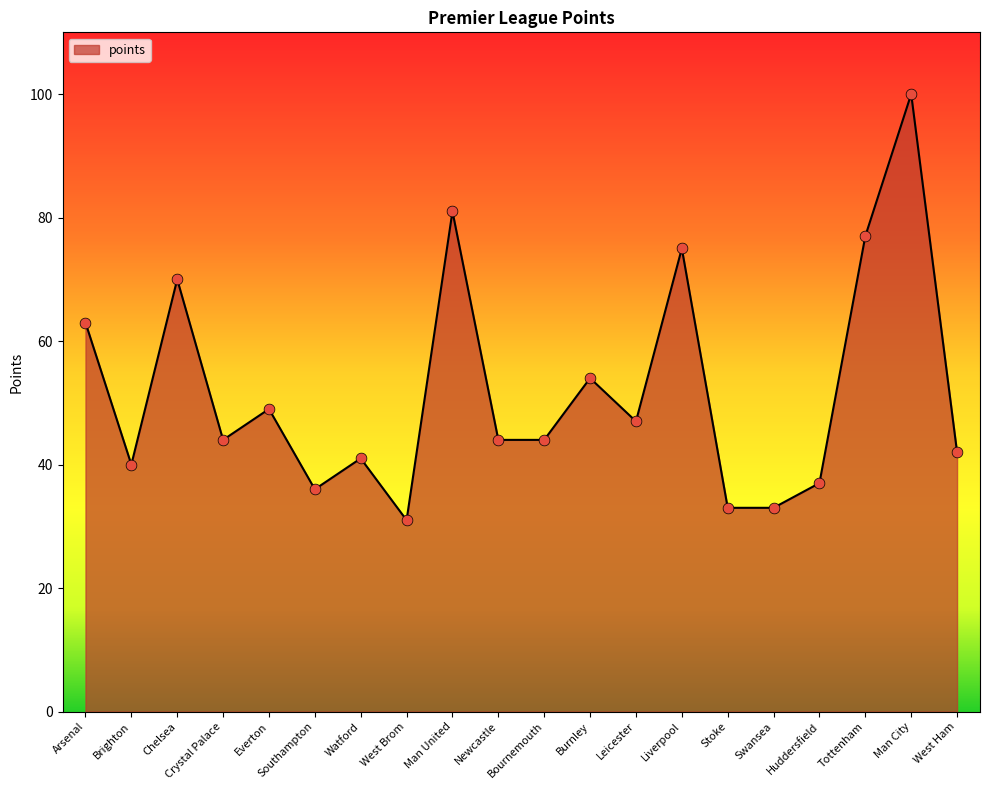

What is the change in value from Bournemouth to Leicester?

+3